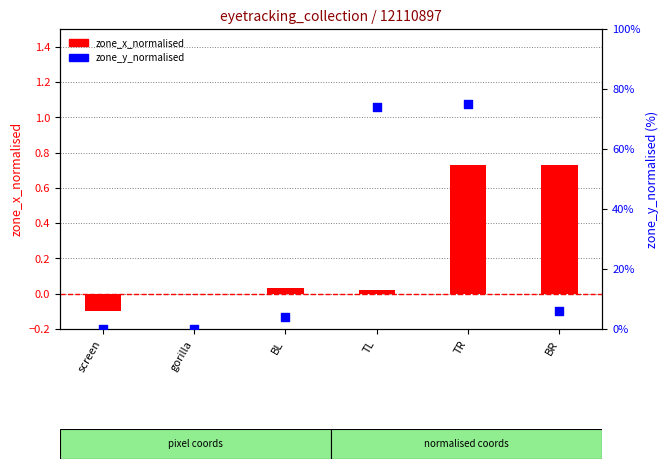

At how many categories does at least one series exceed 30?

2